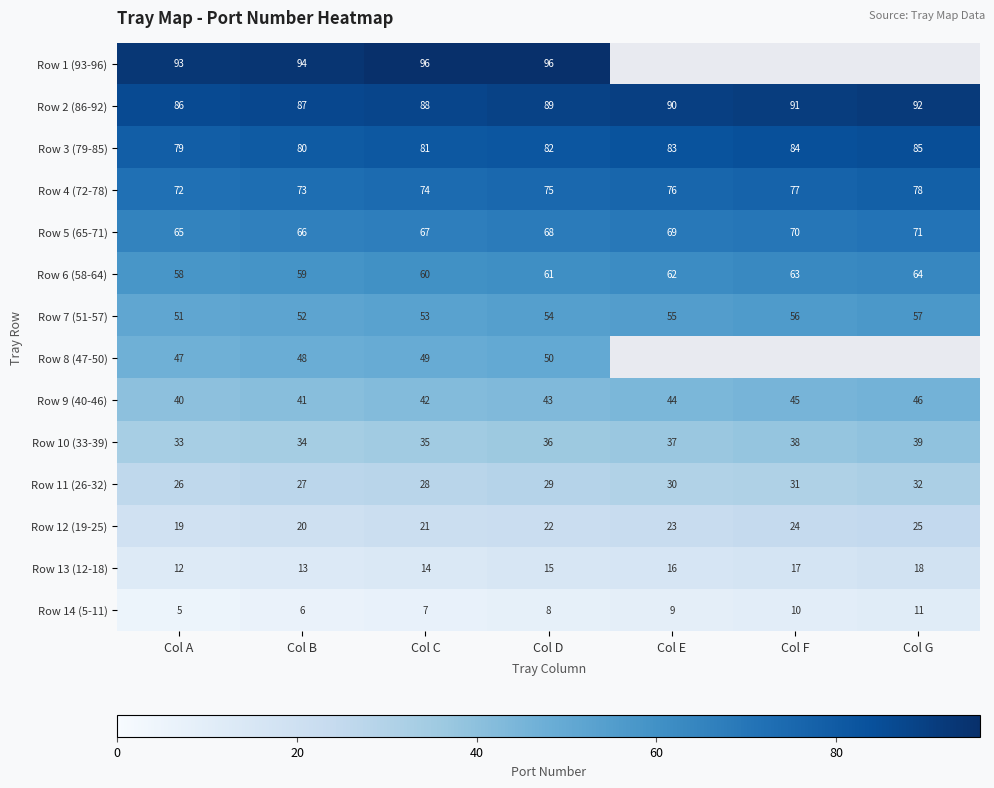

How many distinct data groups are displayed?

14